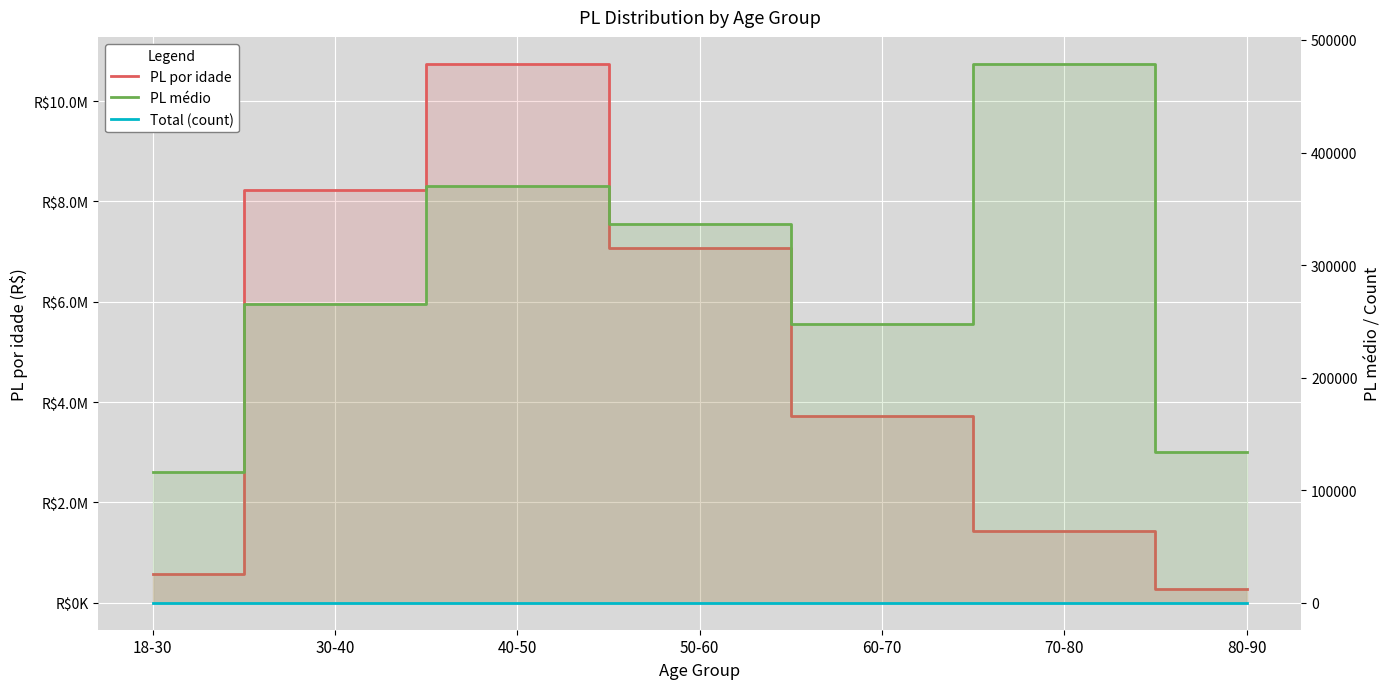

Rank the series by their maximum value, from lowest to highest.

Total (count), PL médio, PL por idade